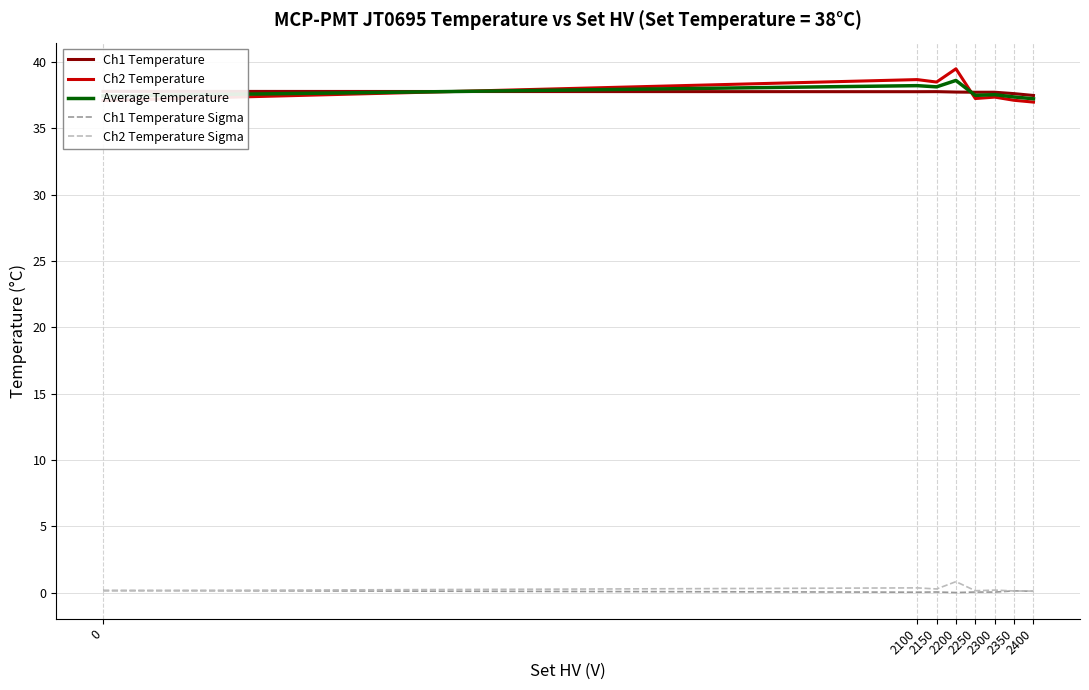

Reading left to right, extract all data points from this chart.

Ch1 Temperature: 37.8	37.8	37.8	37.7	37.7	37.7	37.6	37.5
Ch2 Temperature: 37.1	38.7	38.5	39.5	37.2	37.4	37.1	37.0
Average Temperature: 37.4	38.2	38.1	38.6	37.5	37.5	37.4	37.2
Ch1 Temperature Sigma: 0.2	0.0	0.1	0.0	0.0	0.0	0.1	0.1
Ch2 Temperature Sigma: 0.1	0.4	0.3	0.8	0.1	0.2	0.1	0.1